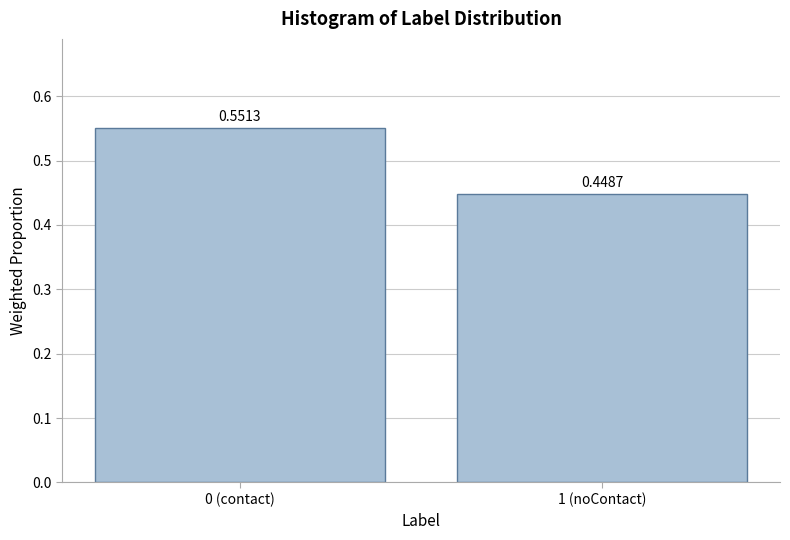

Rank the categories by value from highest to lowest.

0 (contact), 1 (noContact)